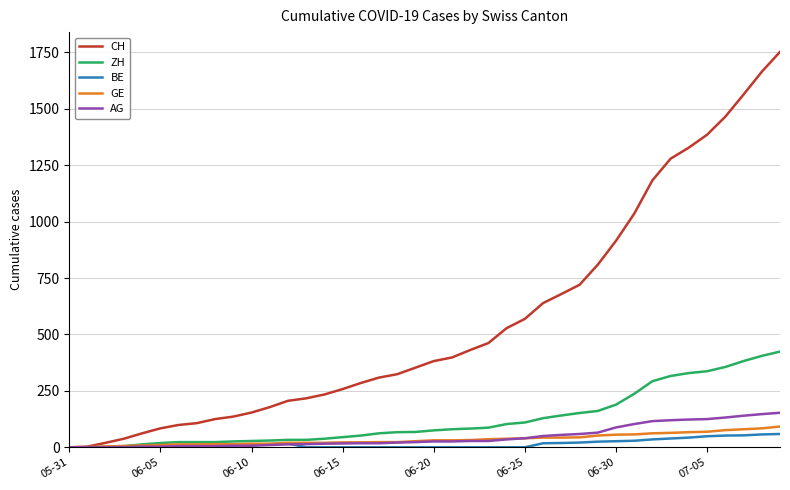

What is the average value of the GE series?

35